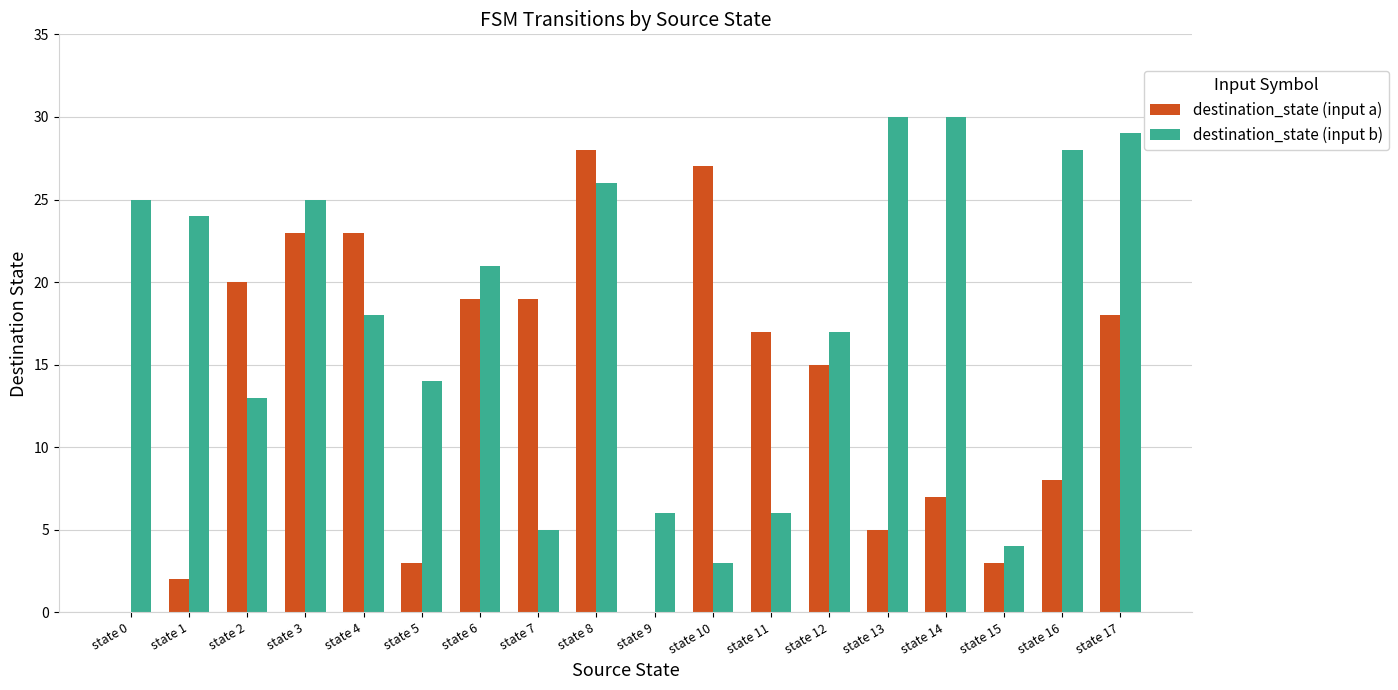

What are all the series names shown in the legend?

destination_state (input a), destination_state (input b)